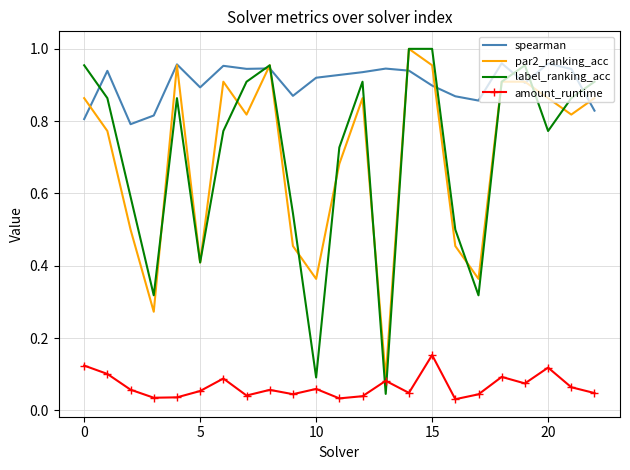

Which series has the largest total across all categories?

spearman